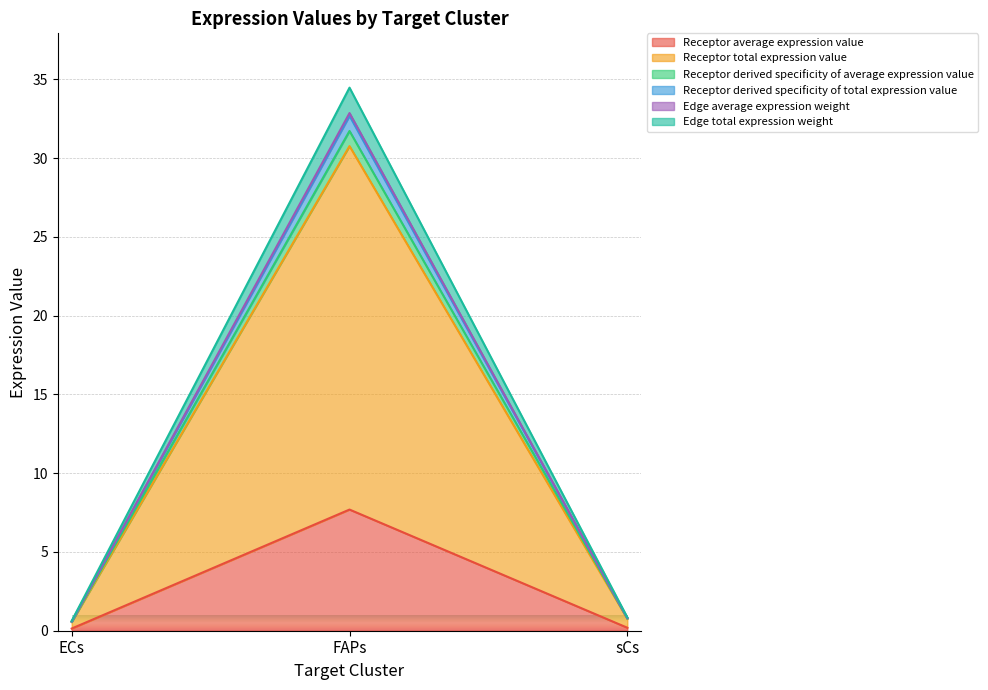

What position from the right is sCs?

1